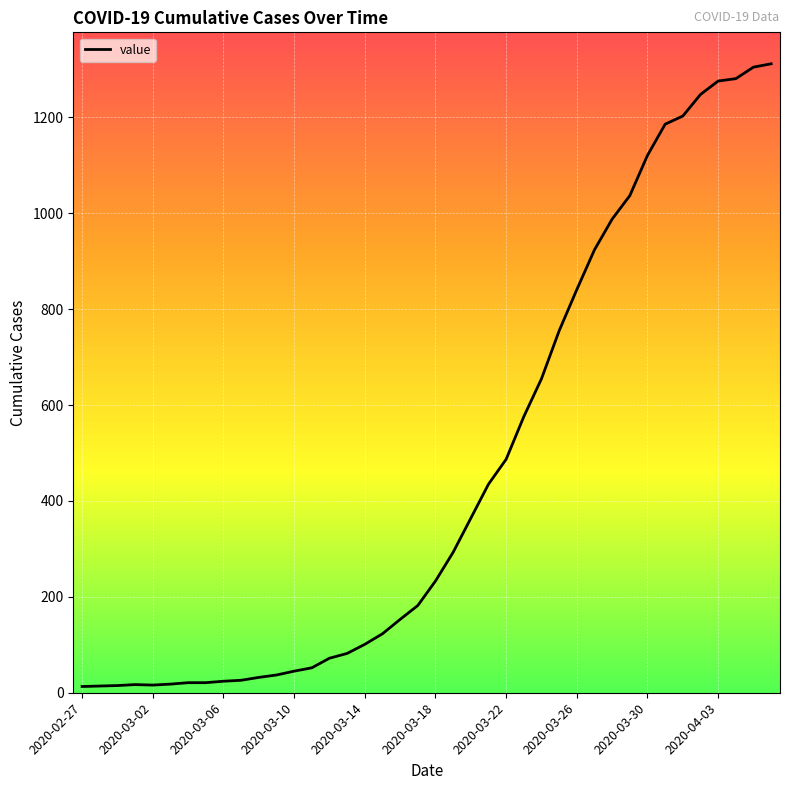

What is the sum of all values?

18584